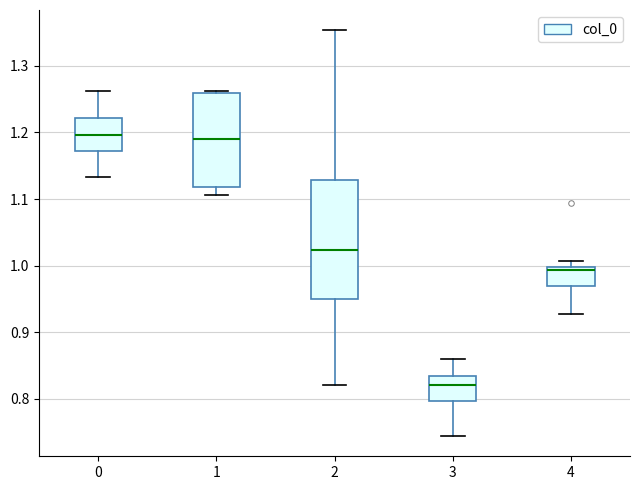

Reading left to right, transcribe this box plot: for each box, give where its median line is, the range the box spans, and where its two whiskers end, as read against the y-axis. The values are not printed on the chart, so give them approximately, as read against the axis.

0: median 1.20, box 1.17 to 1.22, whiskers 1.13 to 1.26
1: median 1.19, box 1.12 to 1.26, whiskers 1.11 to 1.26 (just above the box's upper edge)
2: median 1.02, box 0.95 to 1.13, whiskers 0.82 to 1.35
3: median 0.82, box 0.80 to 0.83, whiskers 0.74 to 0.86
4: median 0.99, box 0.97 to 1.00, whiskers 0.93 to 1.01